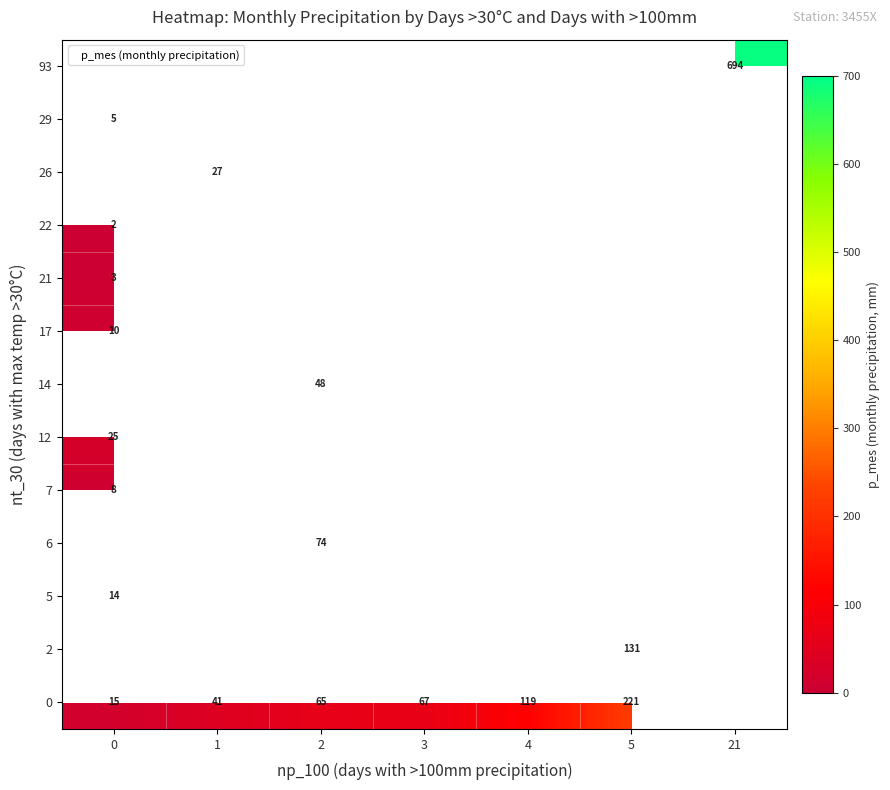

What is the spread (max minus min) of values at 1?

14.6